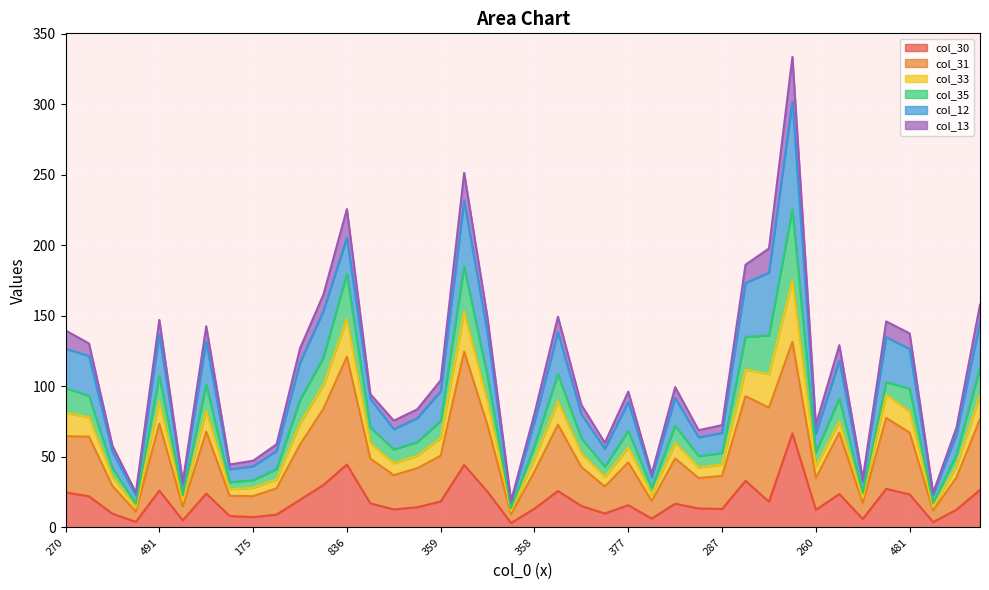

How many categories are shown in the chart?

40